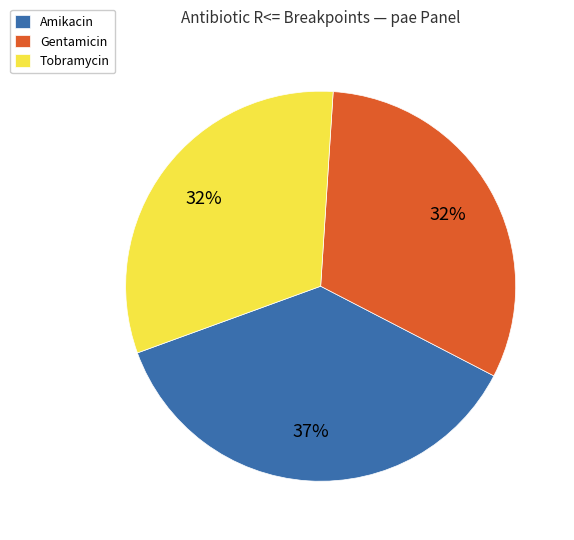

Is there any slice that represents more than half of the pie?

No